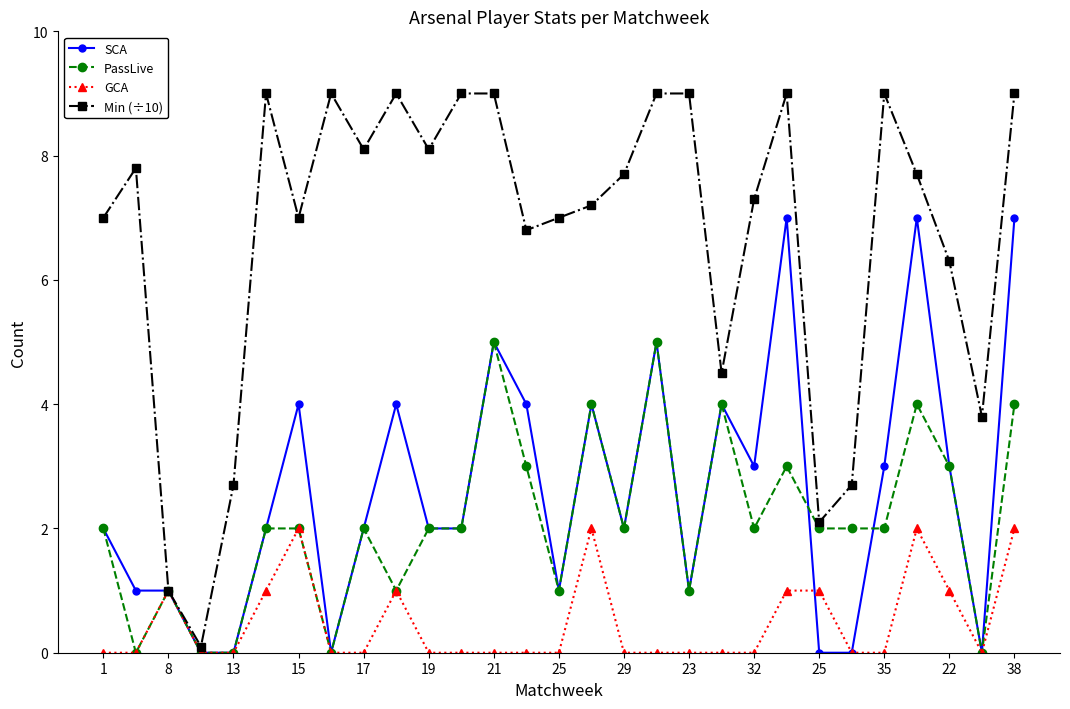

Which series has the largest total across all categories?

Min (÷10)